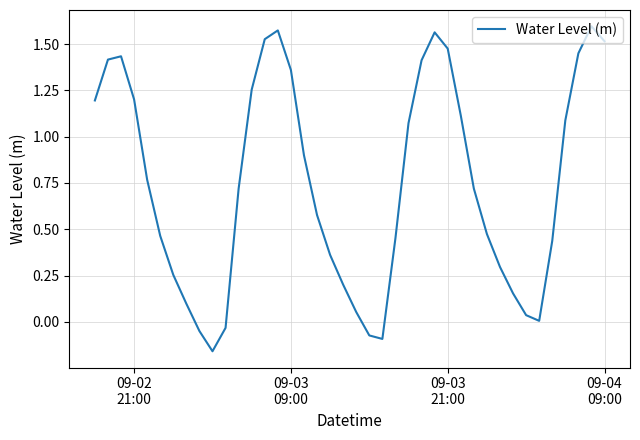

What is the average value?

0.7